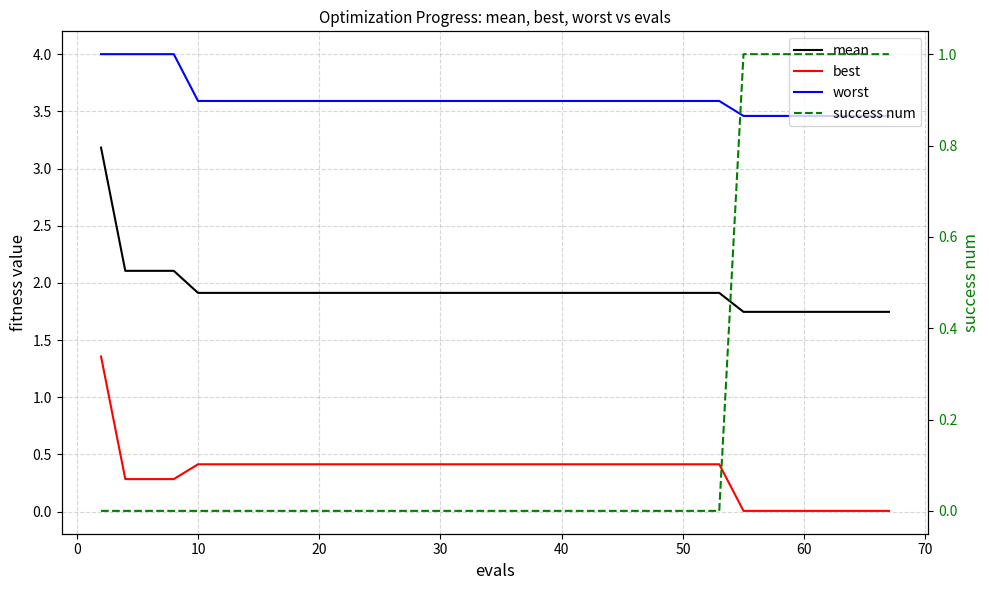

What is the maximum value for success num?

1.0